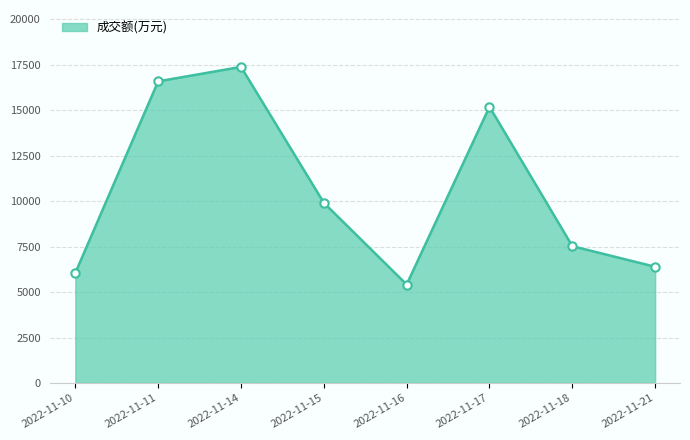

Reading left to right, what are all the values shown in this chart?

2022-11-10=6052	2022-11-11=16587	2022-11-14=17382	2022-11-15=9909	2022-11-16=5415	2022-11-17=15189	2022-11-18=7525	2022-11-21=6391